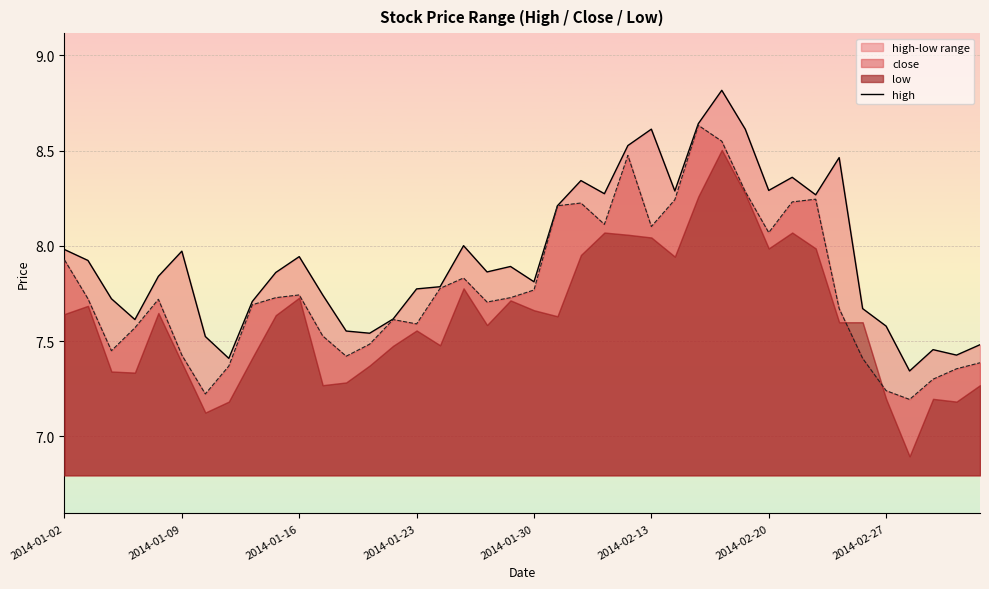

What position from the left is 34?

35